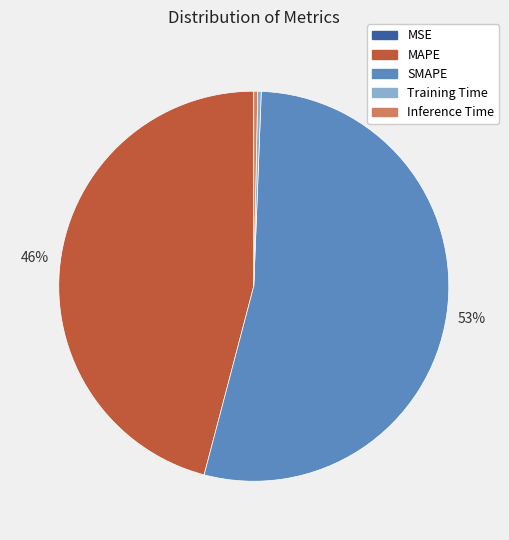

Which category has the biggest portion of the pie?

SMAPE